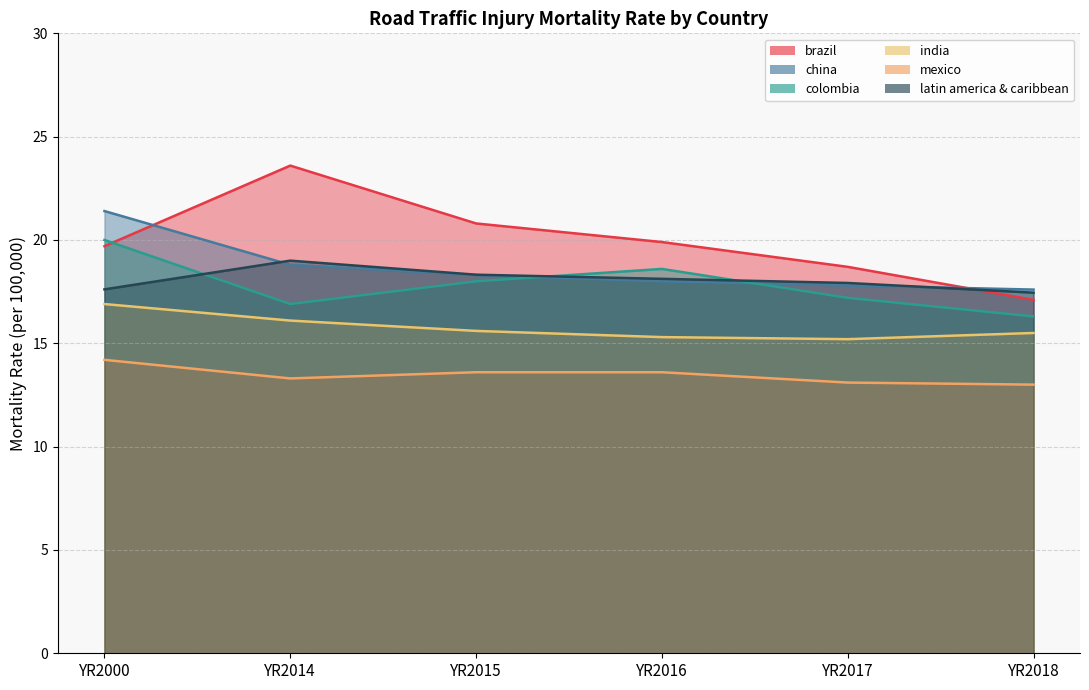

Reading left to right, what are all the values shown in this chart?

brazil: YR2000=19.7	YR2014=23.6	YR2015=20.8	YR2016=19.9	YR2017=18.7	YR2018=17.1
china: YR2000=21.4	YR2014=18.8	YR2015=18.3	YR2016=18.0	YR2017=17.8	YR2018=17.6
colombia: YR2000=20.0	YR2014=16.9	YR2015=18.0	YR2016=18.6	YR2017=17.2	YR2018=16.3
india: YR2000=16.9	YR2014=16.1	YR2015=15.6	YR2016=15.3	YR2017=15.2	YR2018=15.5
mexico: YR2000=14.2	YR2014=13.3	YR2015=13.6	YR2016=13.6	YR2017=13.1	YR2018=13.0
latin america & caribbean: YR2000=17.6	YR2014=19.0	YR2015=18.3	YR2016=18.1	YR2017=17.9	YR2018=17.4